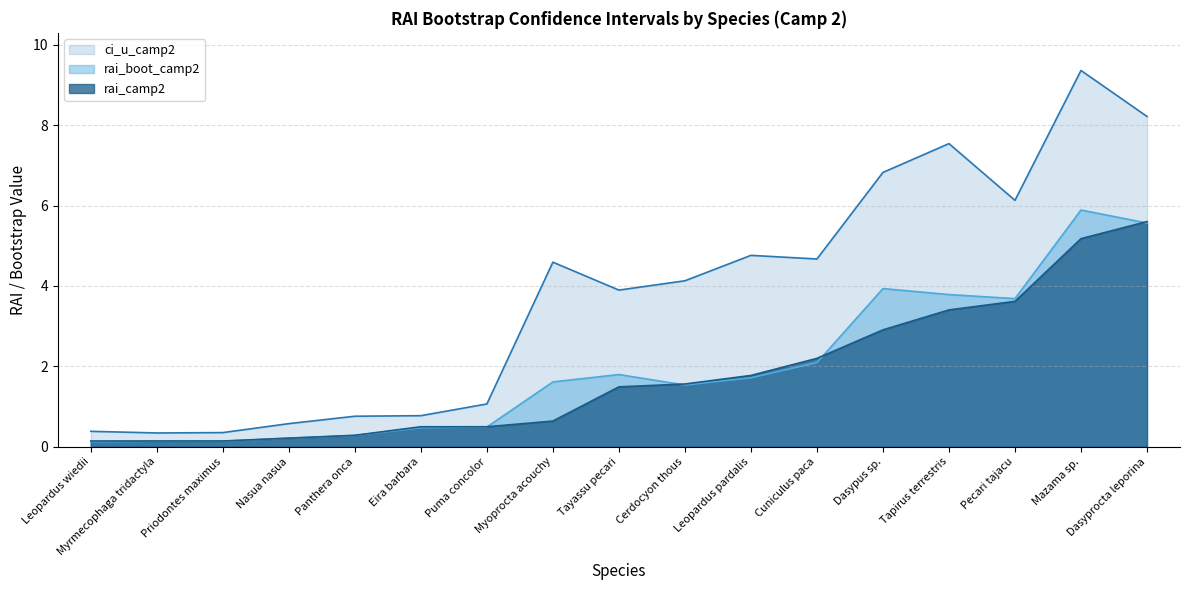

Is the value of rai_boot_camp2 at Priodontes maximus greater than the value of ci_u_camp2 at Cerdocyon thous?

No